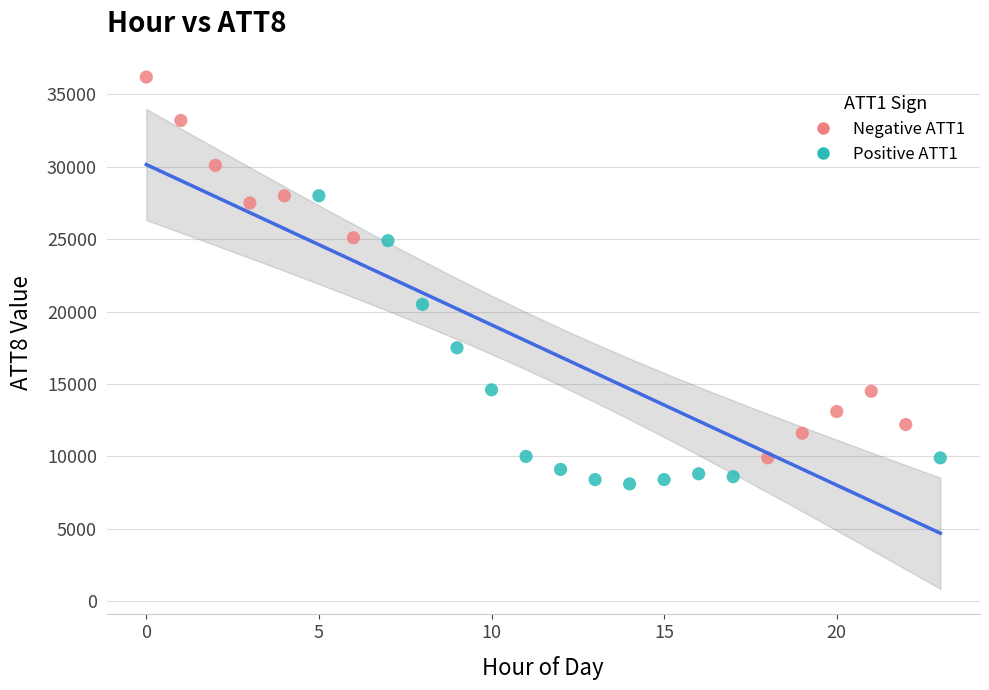

Which series reaches the maximum Y coordinate?

Negative ATT1